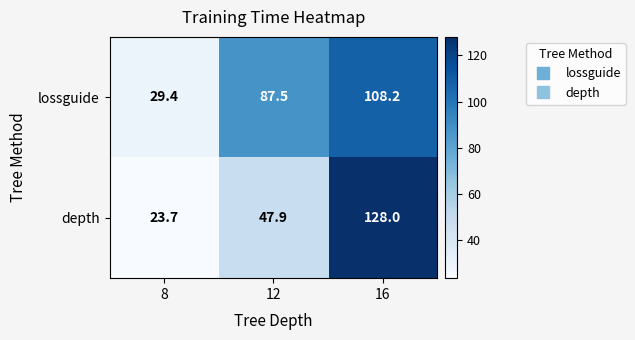

True or false: depth has a value of 47.9 at 12.

True